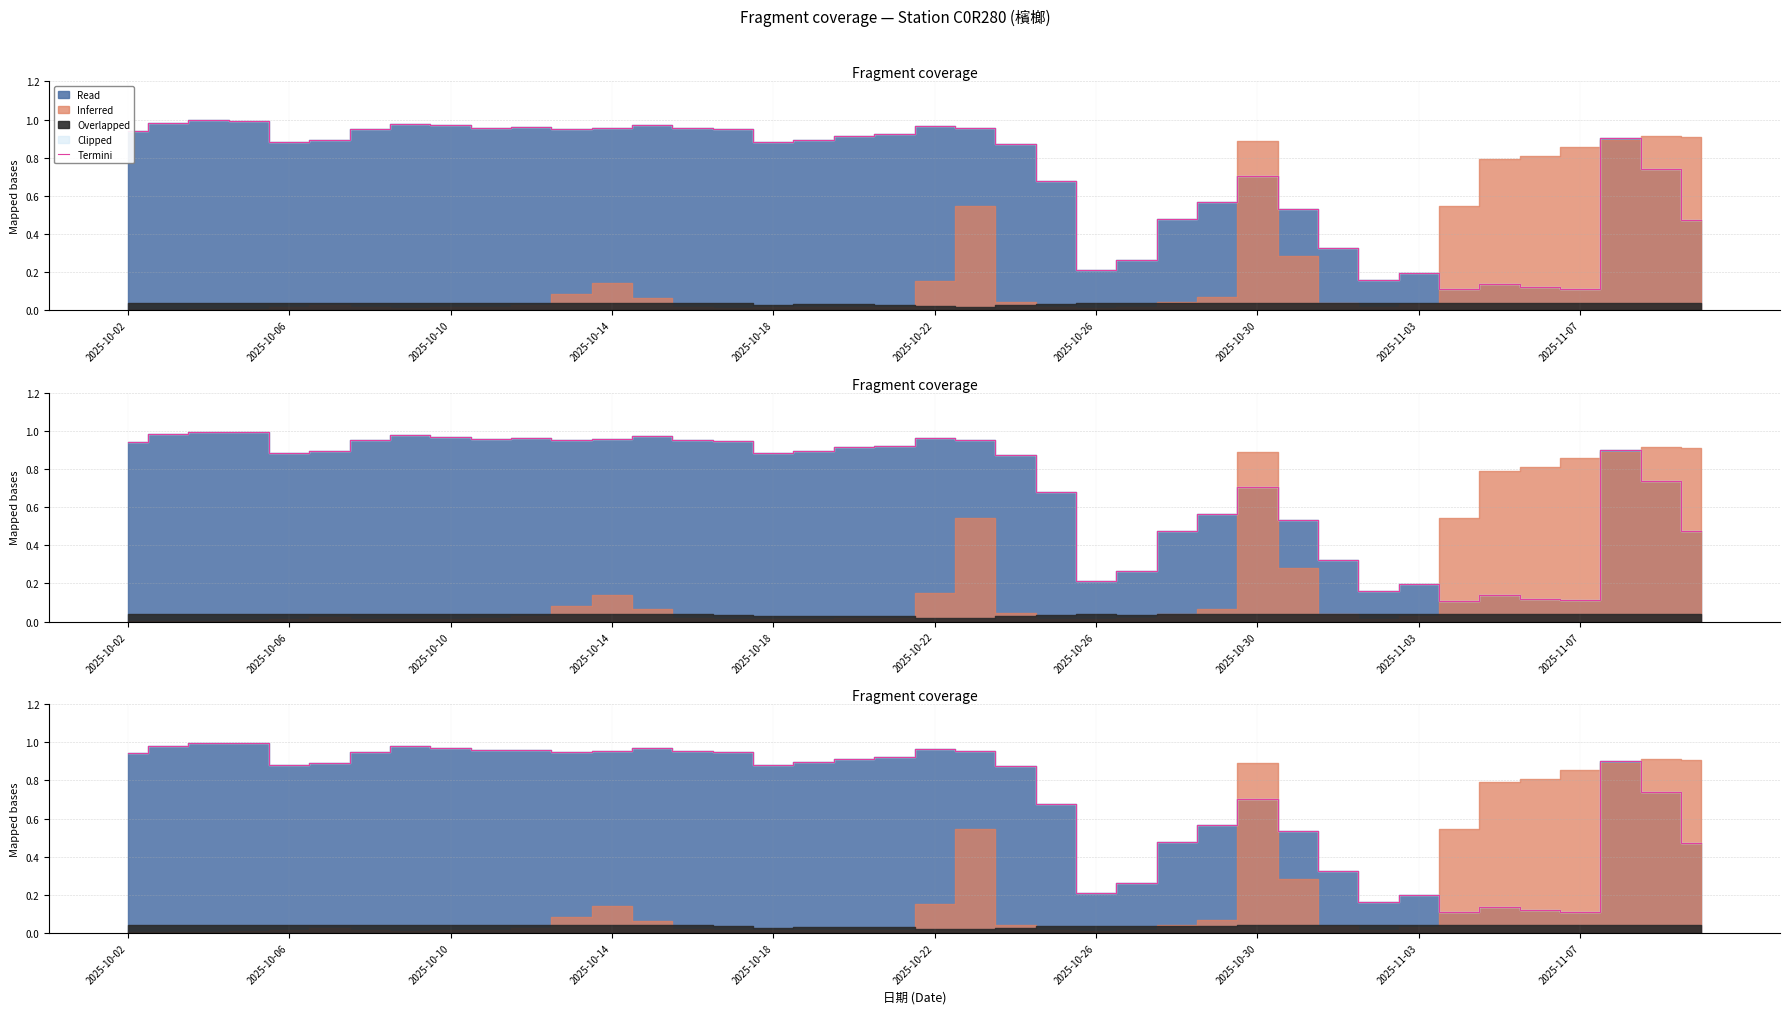

Between 18 and 21, which is larger?

21